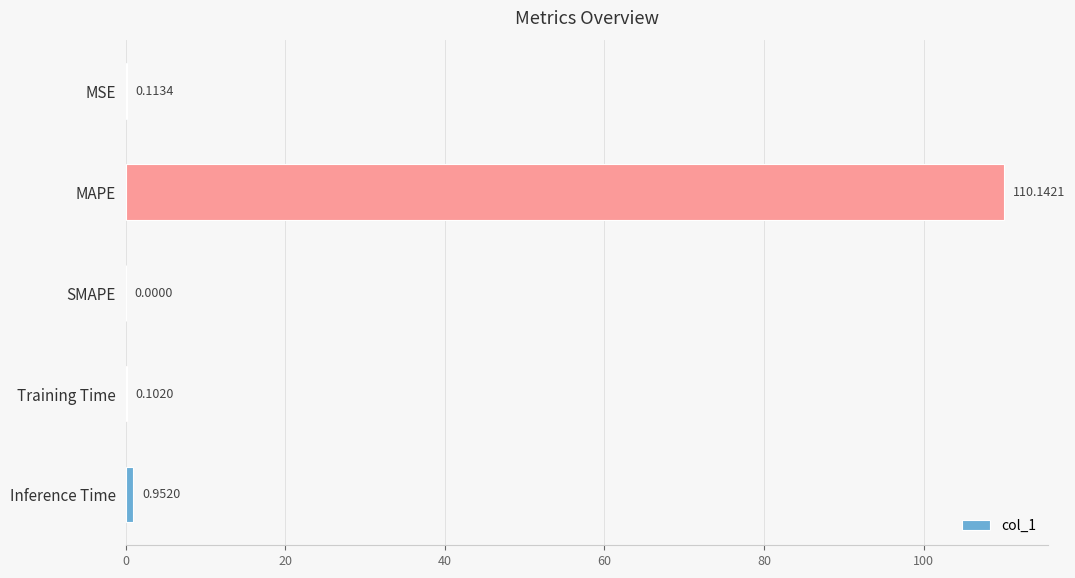

What is the change in value from Training Time to Inference Time?

+0.8